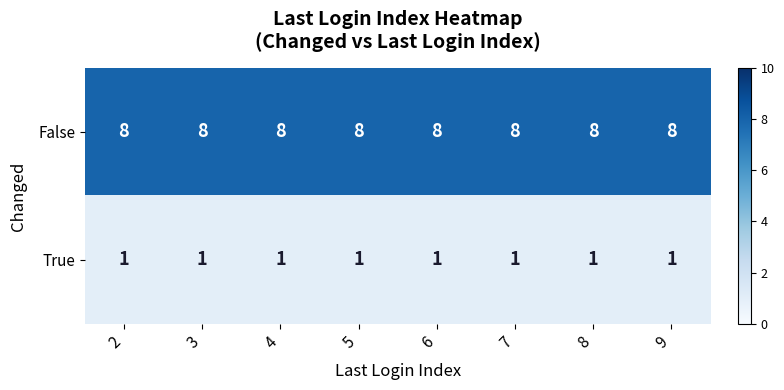

Which series has the largest total across all categories?

False